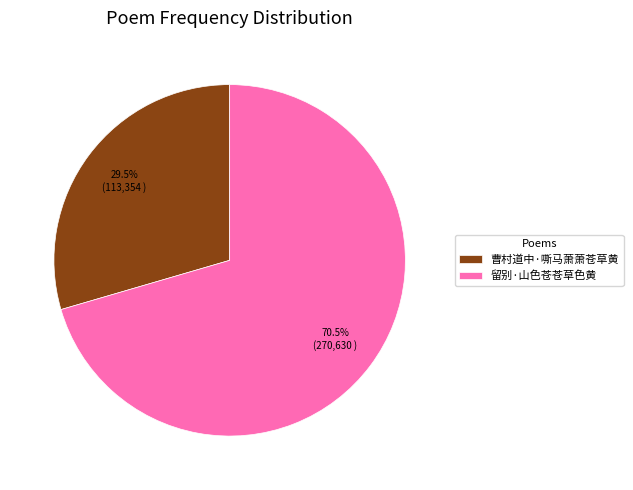

Which slice is the smallest?

曹村道中·嘶马萧萧苍草黄